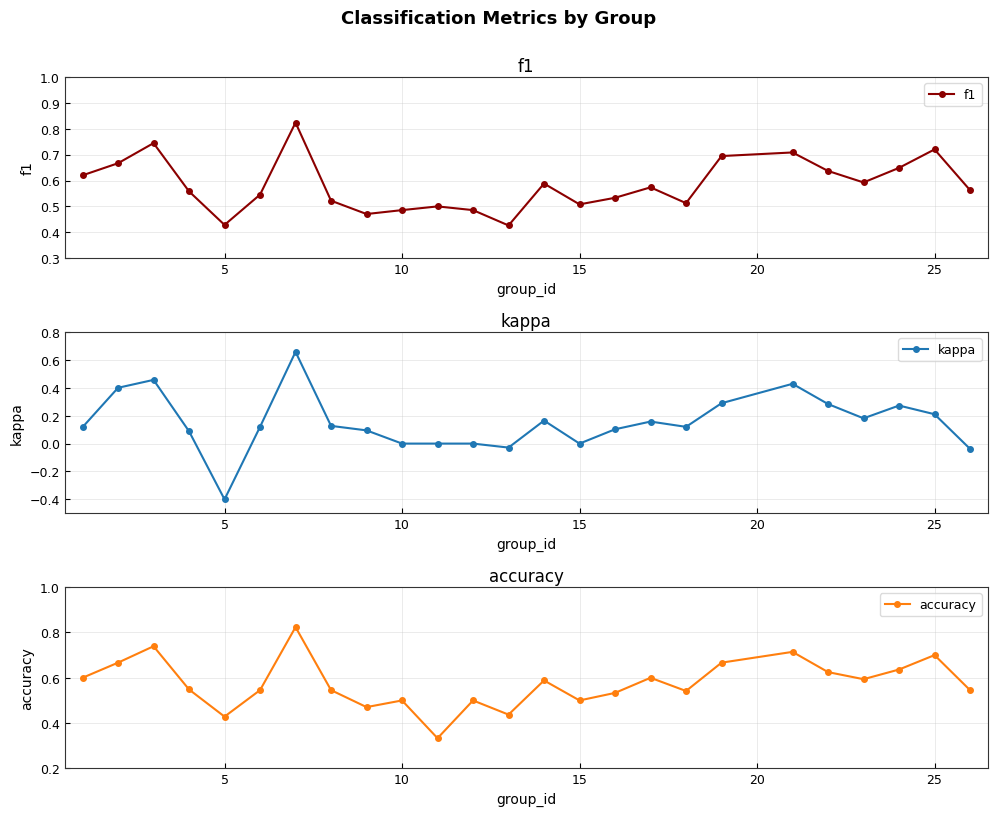

How many f1 values are between 0 and 1?

25